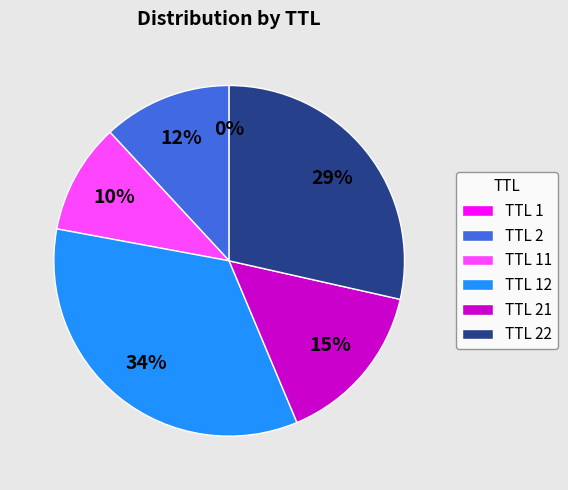

Is there a majority slice in this chart?

No